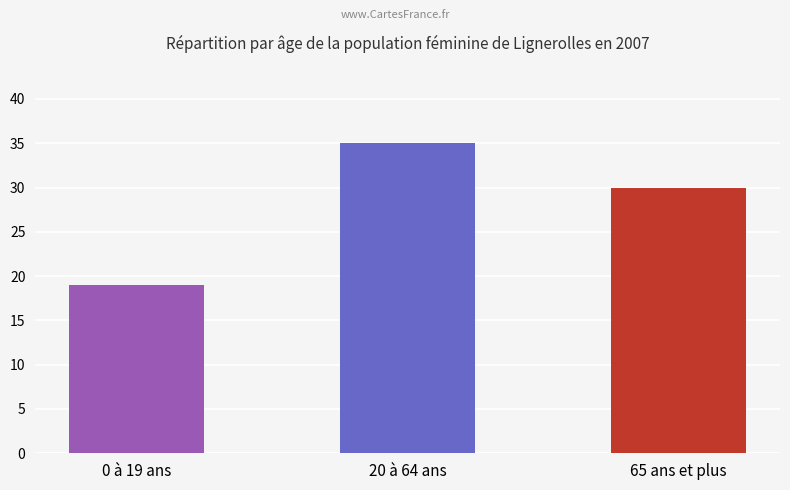

What is the sum of the values at 65 ans et plus and 20 à 64 ans?

65